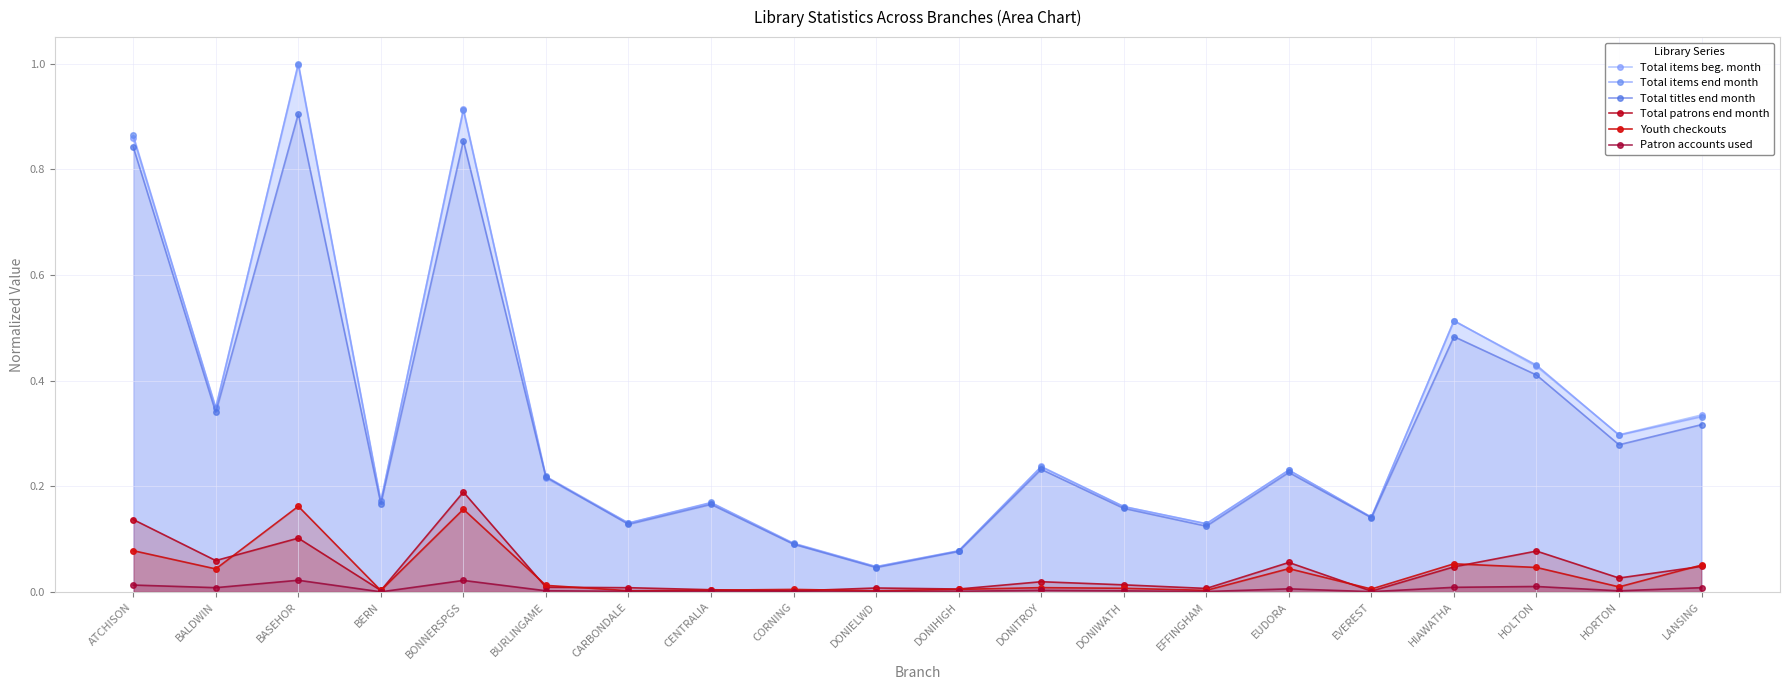

The value of Youth checkouts at DONIWATH is 0.0. True or false?

False